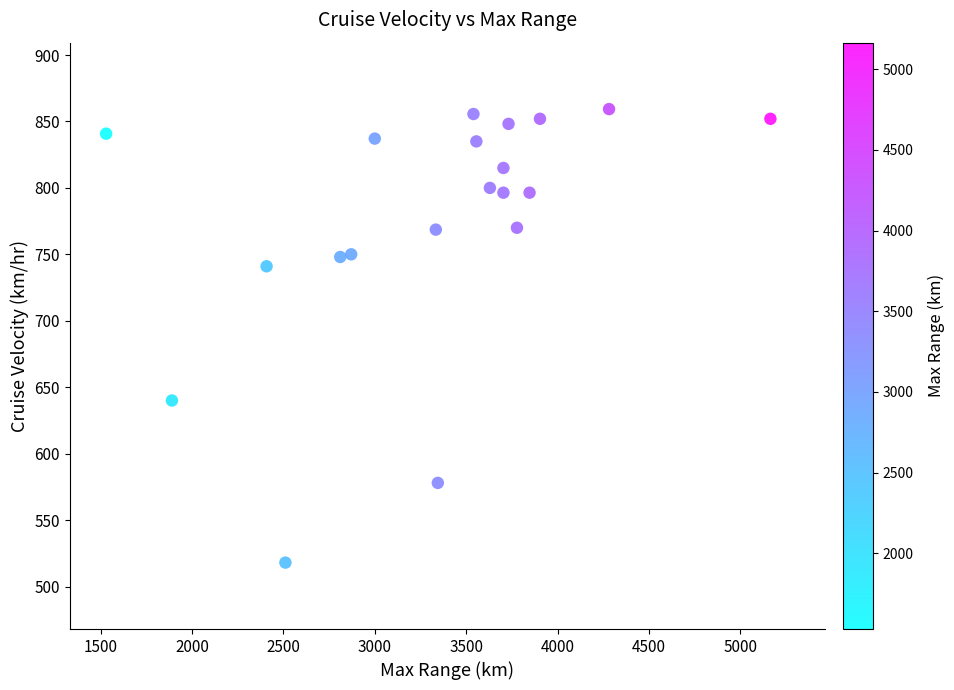

What Y value in the scatter plot is closest to 688?

640.0